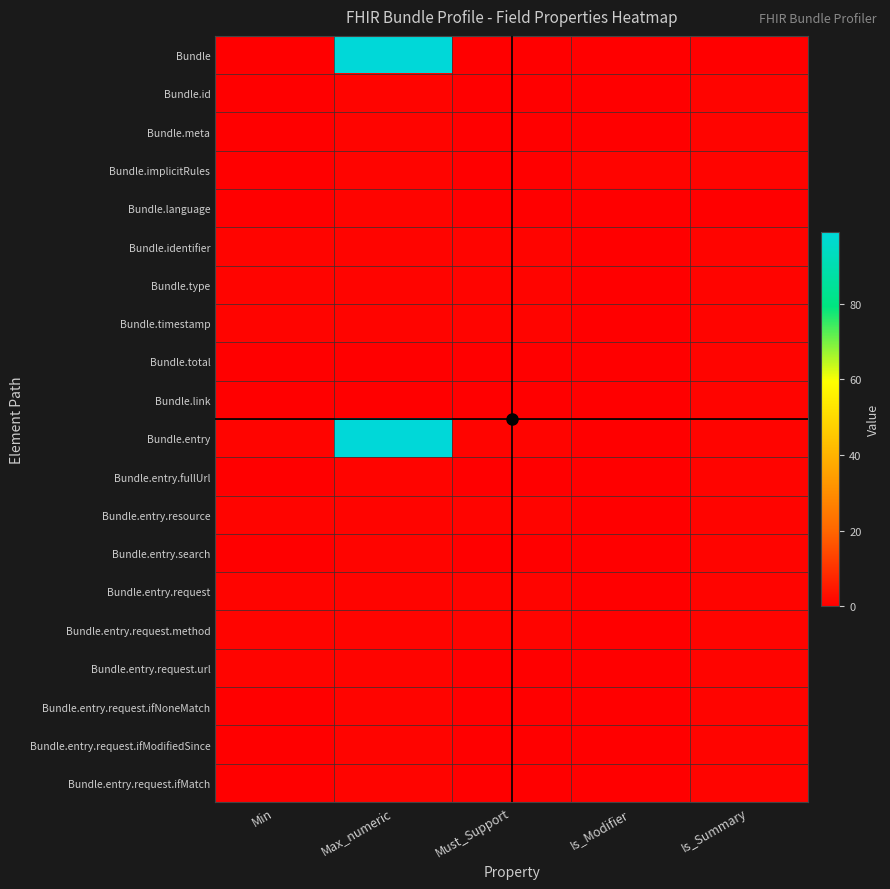

Which category has the lowest value across all series?

Min